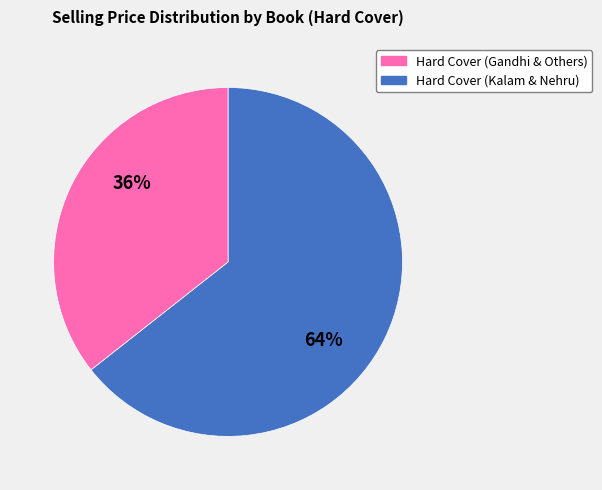

To the nearest percent, what is the average slice percentage?

50%